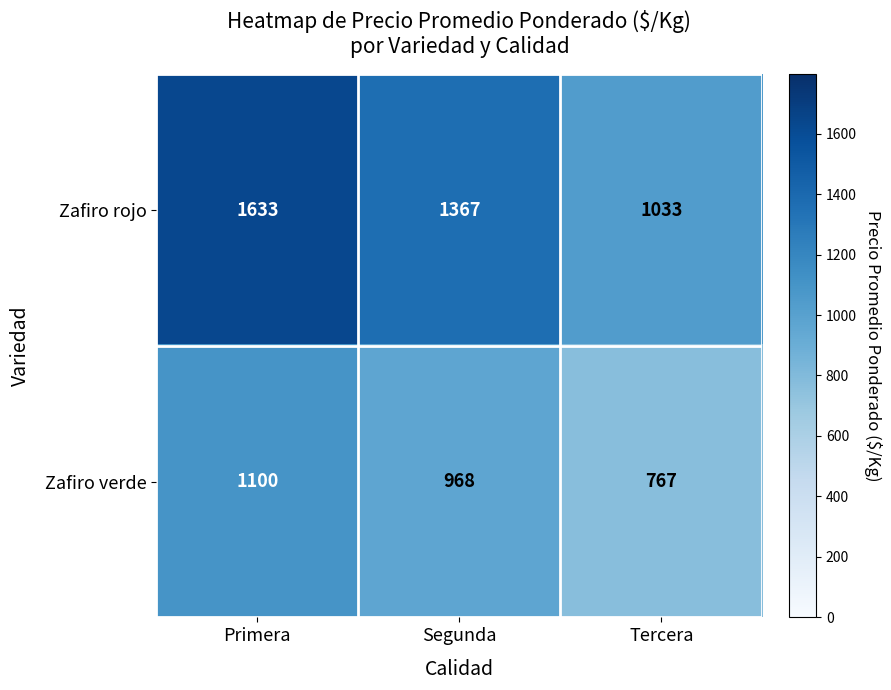

What is the total value across all series at Primera?

2733